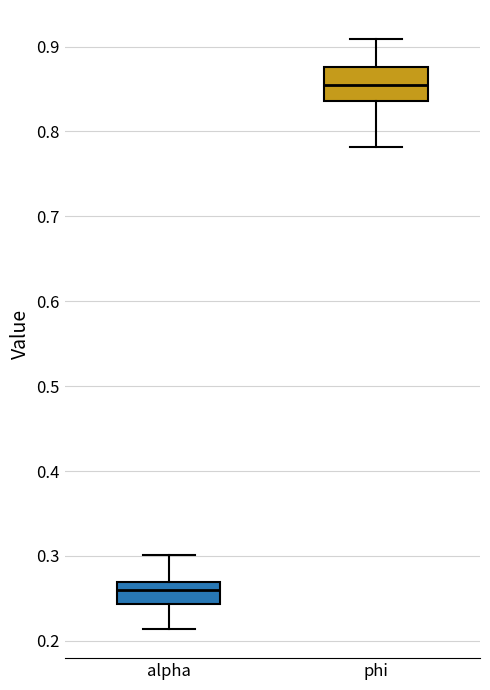

Reading left to right, transcribe this box plot: for each box, give where its median line is, the range the box spans, and where its two whiskers end, as read against the y-axis. The values are not printed on the chart, so give them approximately, as read against the axis.

alpha: median 0.26, box 0.24 to 0.27, whiskers 0.21 to 0.30
phi: median 0.85, box 0.84 to 0.88, whiskers 0.78 to 0.91